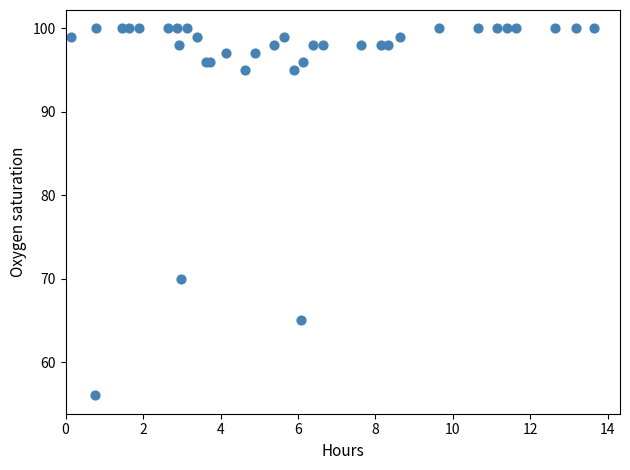

What Y value in the scatter plot is closest to 78?

70